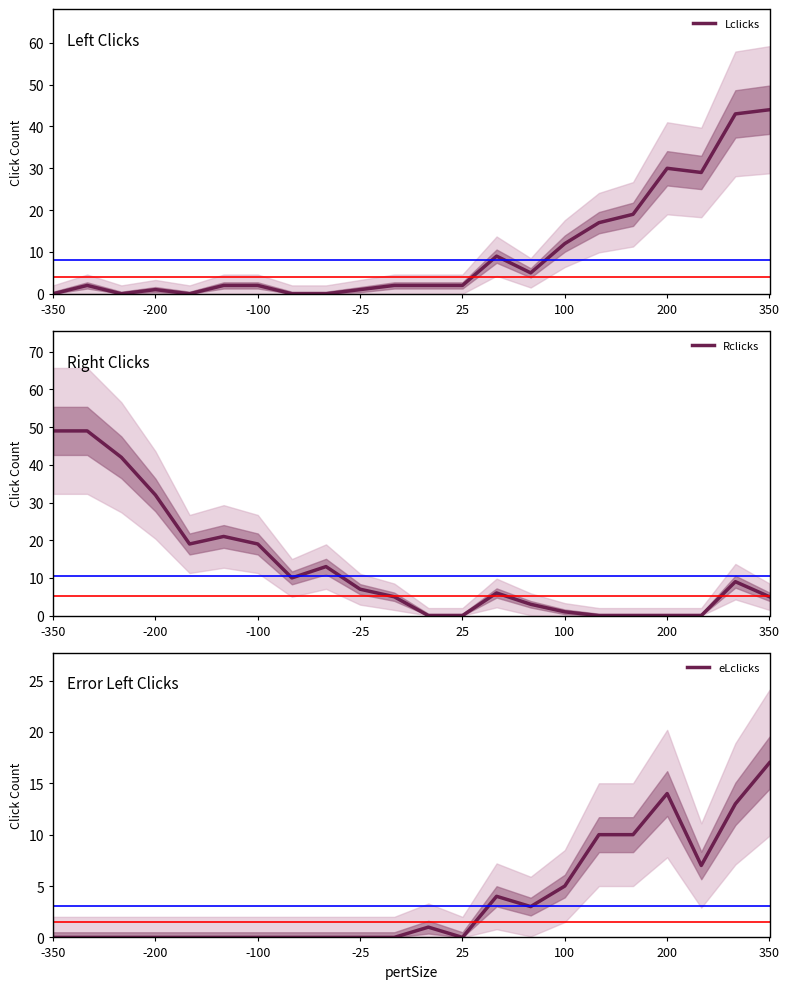

What is the difference between the maximum and minimum values in the Lclicks series?

44